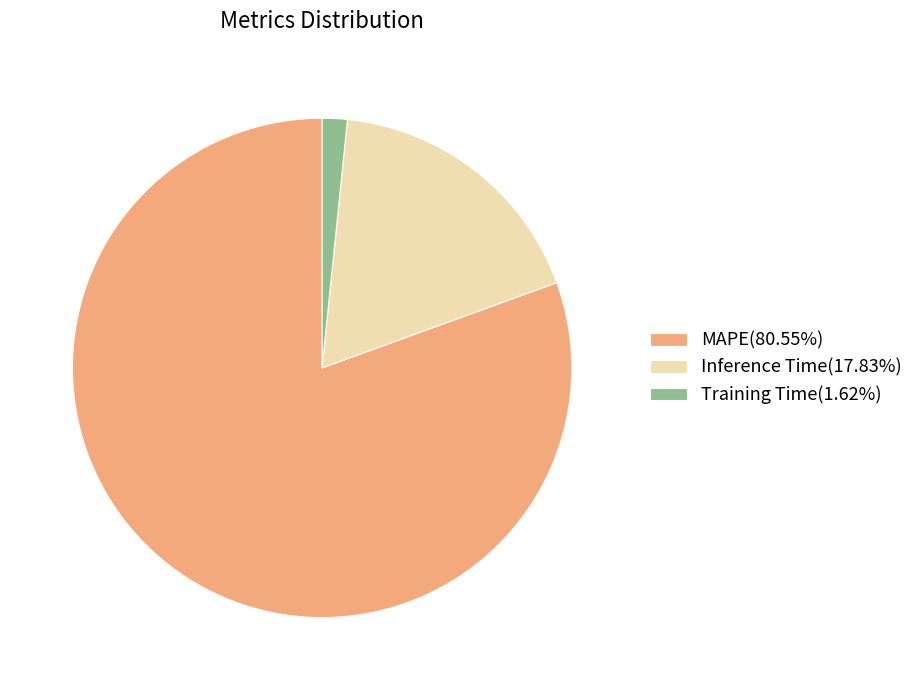

Does MAPE(80.55%) account for over 50% of the chart?

Yes